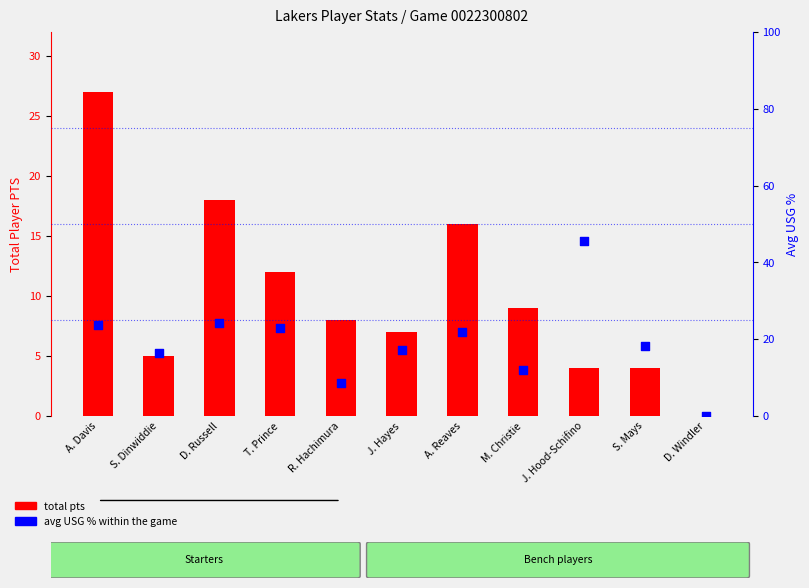

At which category is the sum across all series the highest?

A. Davis